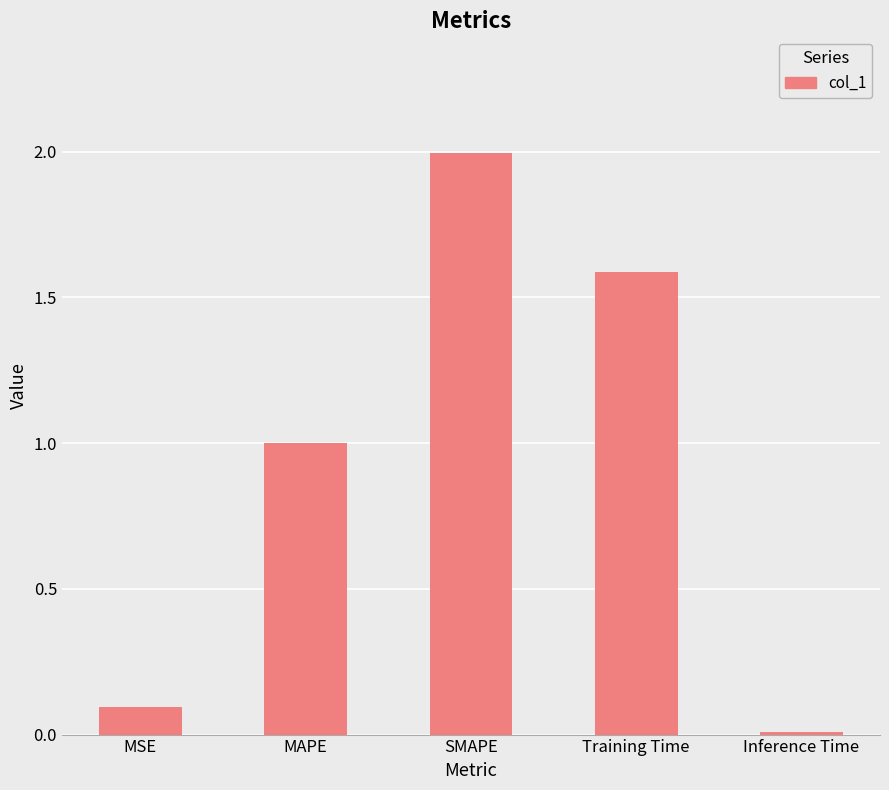

What is the label of the 4th bar from the left?

Training Time